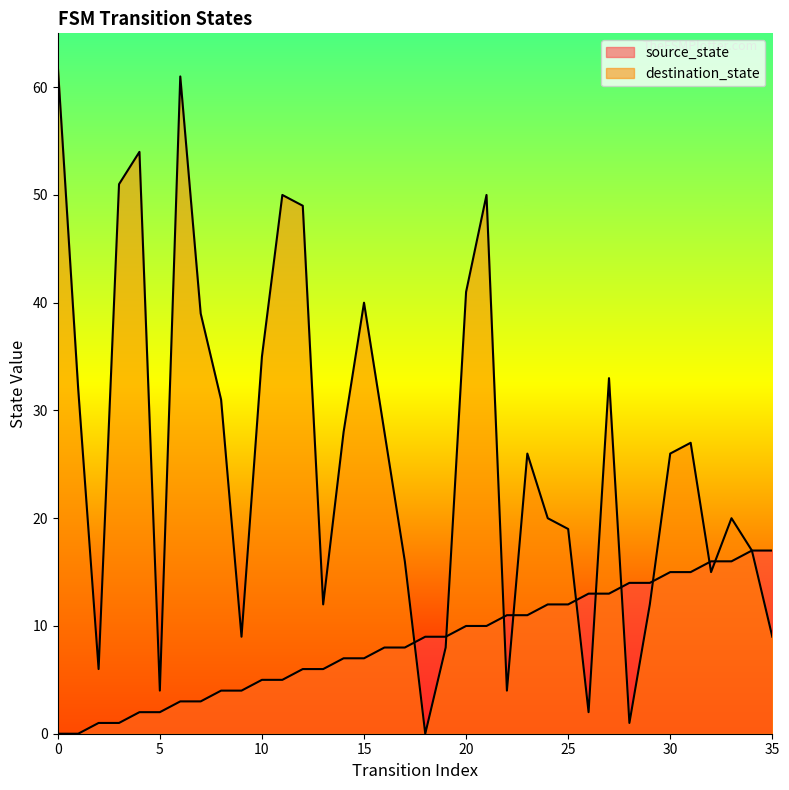

How many lines are shown in the chart?

2